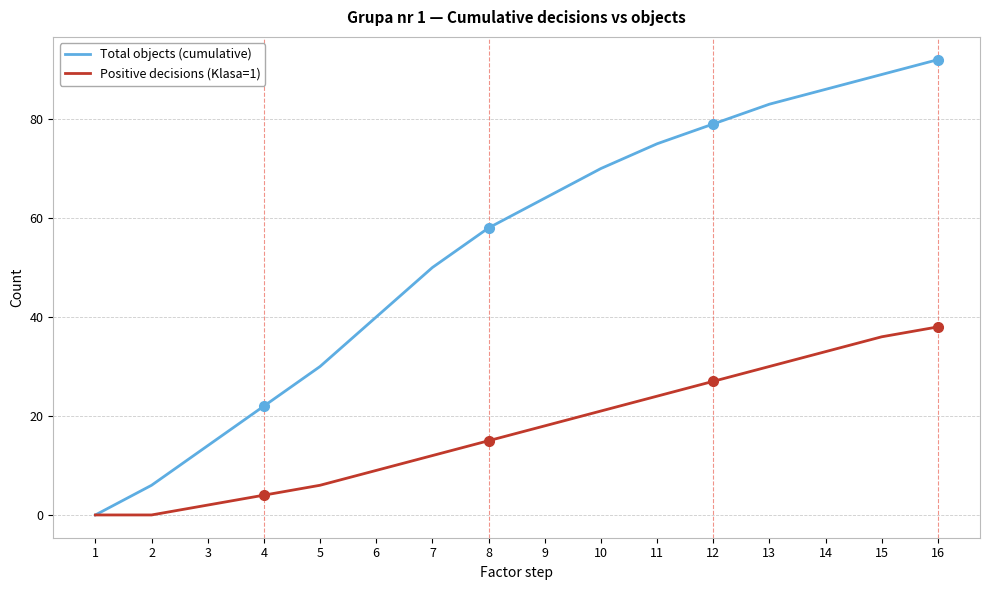

Reading right to left, extract all data points from this chart.

Total objects (cumulative): 16=92	15=89	14=86	13=83	12=79	11=75	10=70	9=64	8=58	7=50	6=40	5=30	4=22	3=14	2=6	1=0
Positive decisions (Klasa=1): 16=38	15=36	14=33	13=30	12=27	11=24	10=21	9=18	8=15	7=12	6=9	5=6	4=4	3=2	2=0	1=0